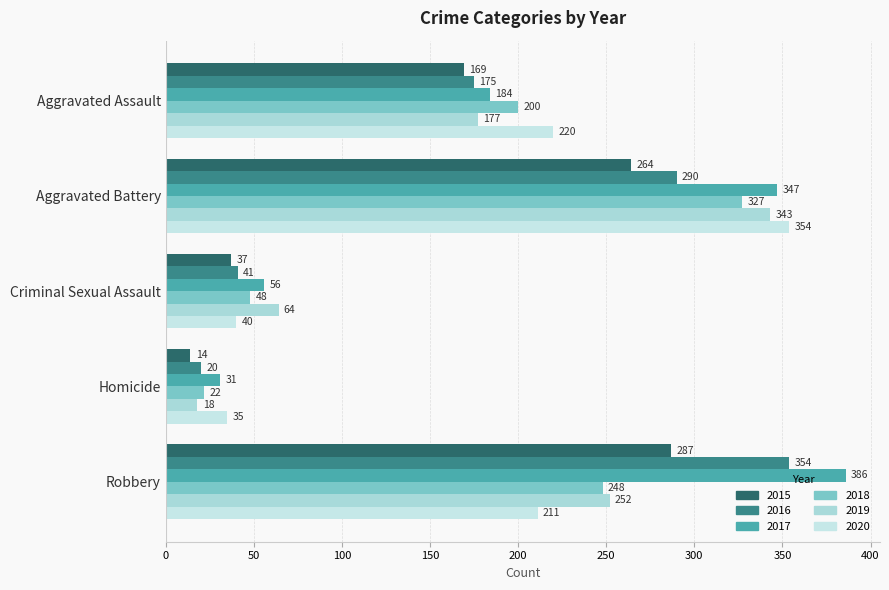

Which series has the widest spread of values?

2017